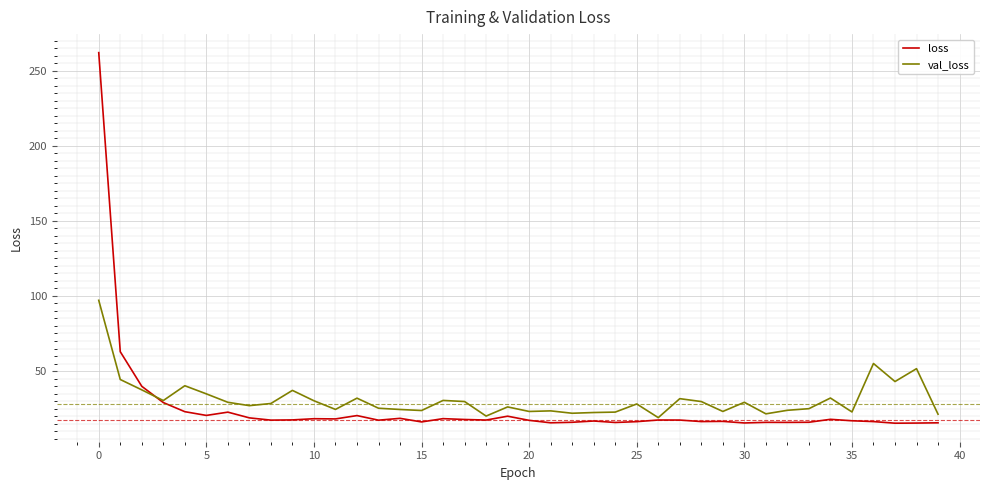

Rank the series by their maximum value, from lowest to highest.

val_loss, loss